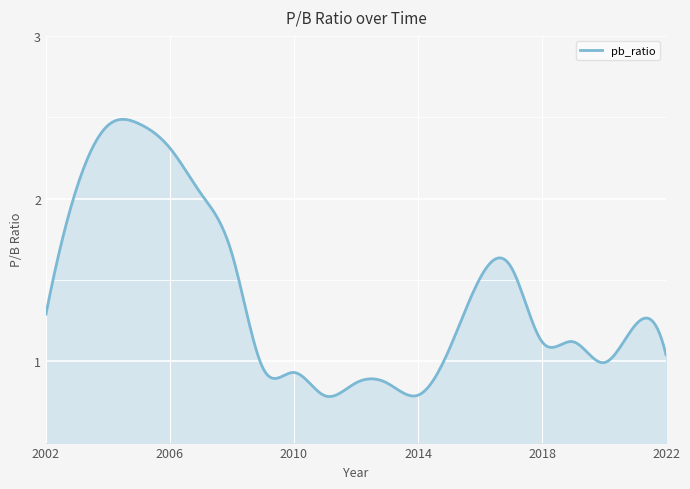

List the labels in order of value, smallest first.

2011, 2014, 2013, 2012, 2010, 2009, 2020, 2022, 2015, 2018, 2019, 2021, 2002, 2016, 2017, 2008, 2007, 2003, 2006, 2004, 2005